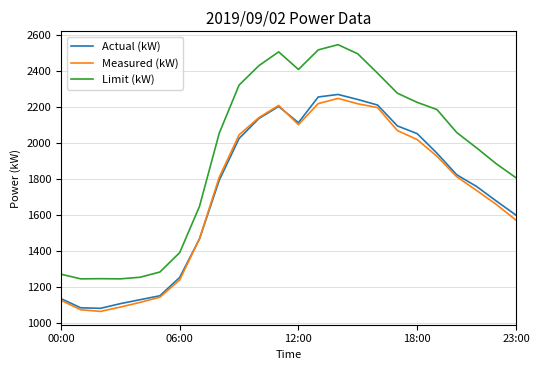

Does the chart display data point markers on the line(s)?

No